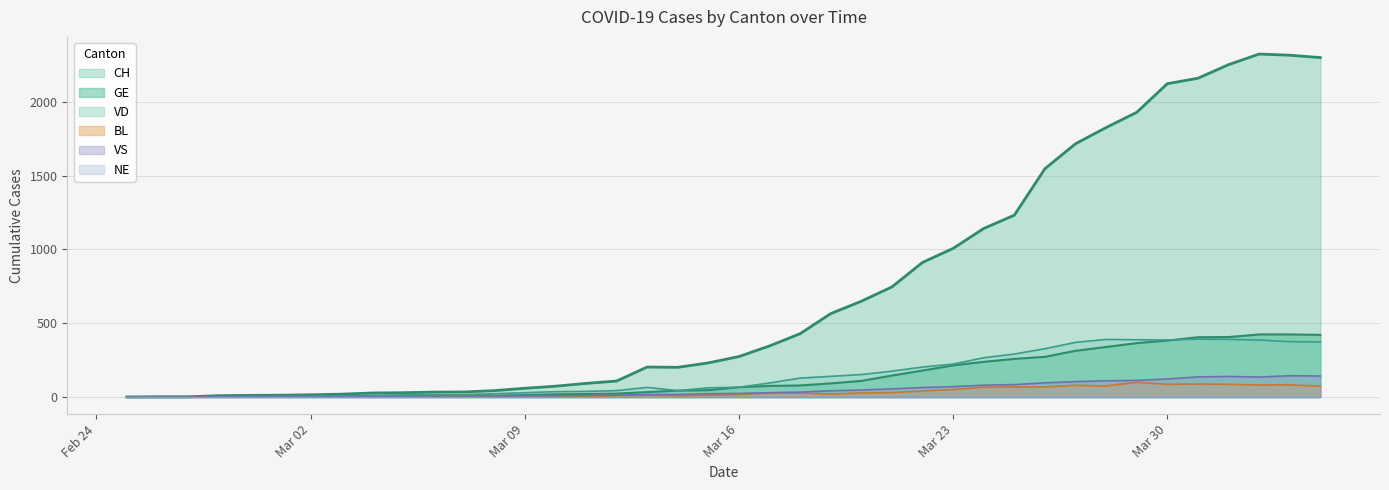

Does the chart have visible grid lines?

Yes